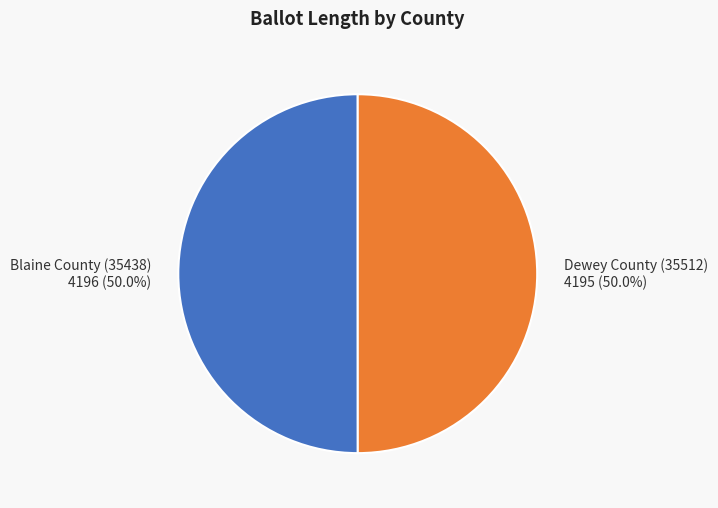

Combined, do Blaine County (35438) 4196 (50.0%) and Dewey County (35512) 4195 (50.0%) account for over 50%?

Yes